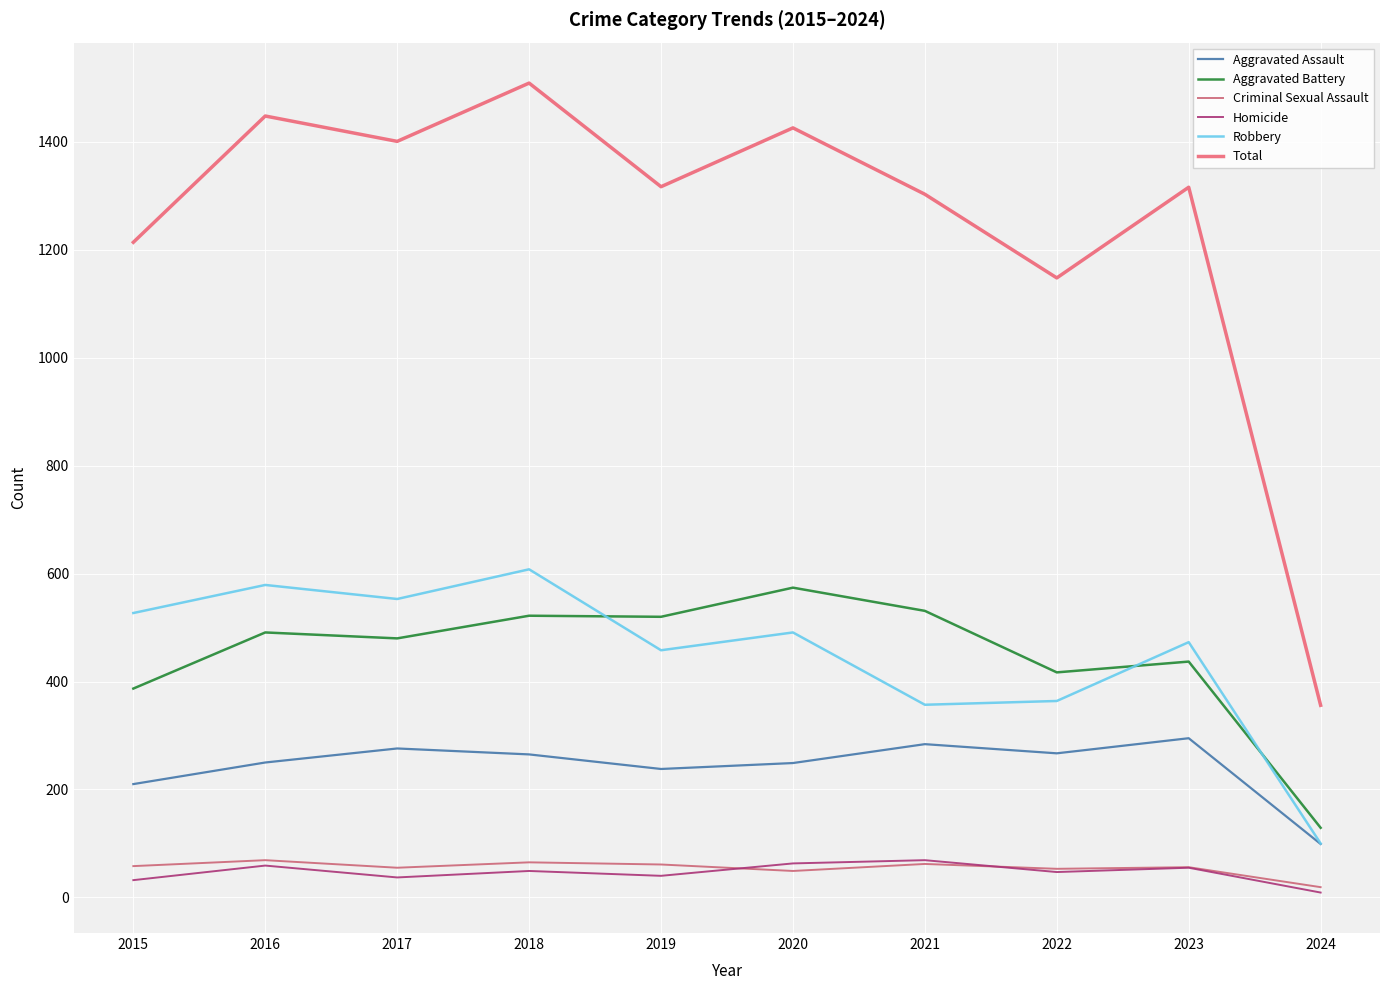

What are all the series names shown in the legend?

Aggravated Assault, Aggravated Battery, Criminal Sexual Assault, Homicide, Robbery, Total